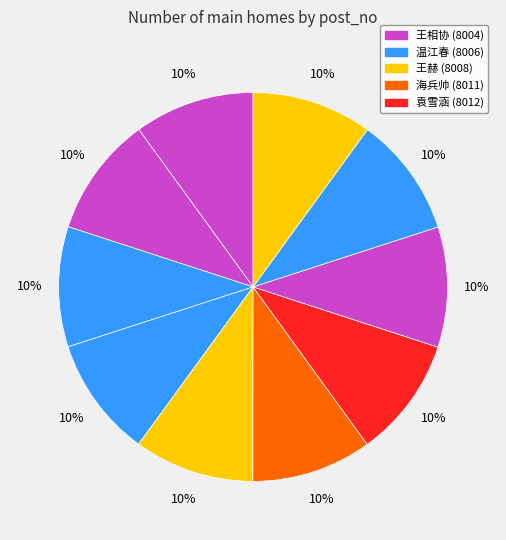

Is there any slice that represents more than half of the pie?

No